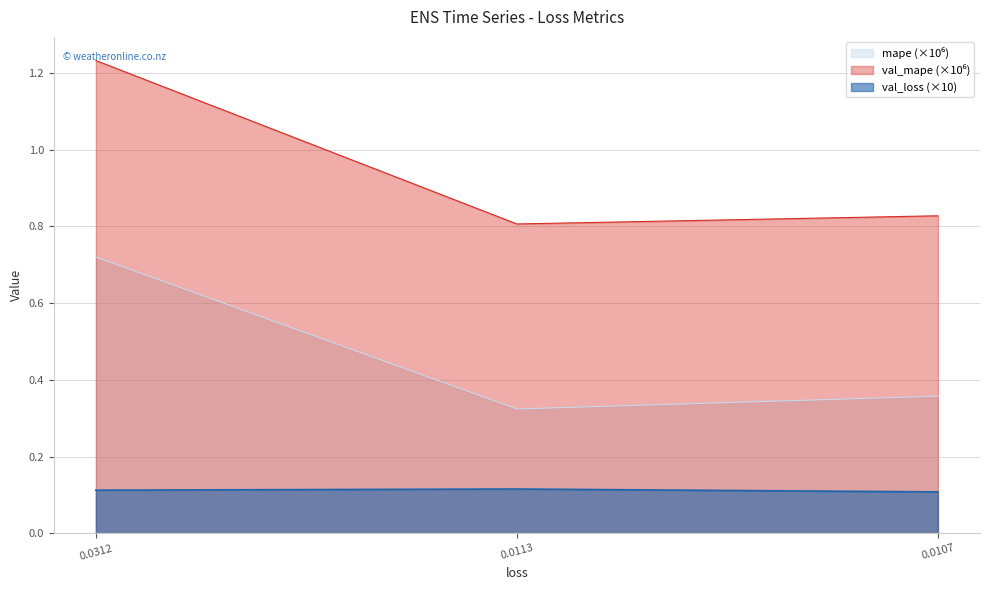

Reading right to left, extract all data points from this chart.

mape: 0.4	0.3	0.7
val_loss: 0.1	0.1	0.1
val_mape: 0.8	0.8	1.2